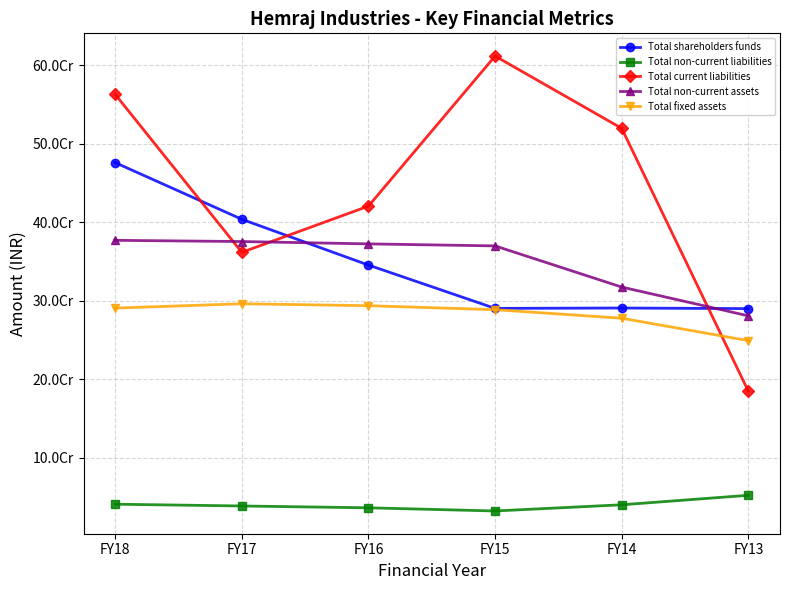

Is this an area chart (filled region under the line)?

No